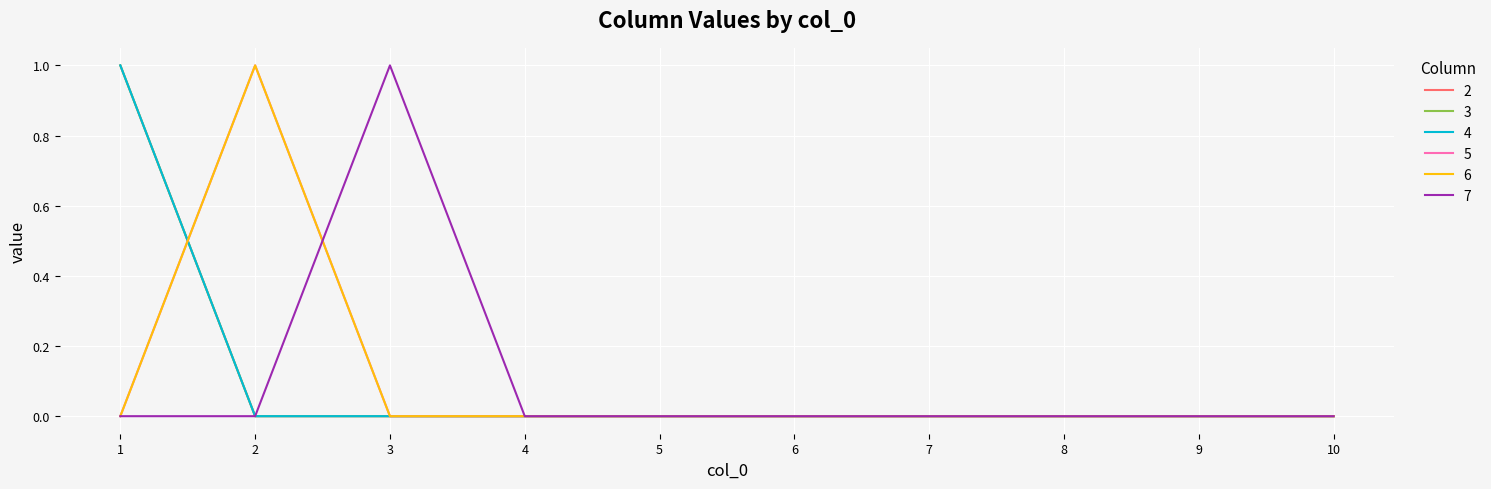

Is it true that 7 equals 2 at 3?

False